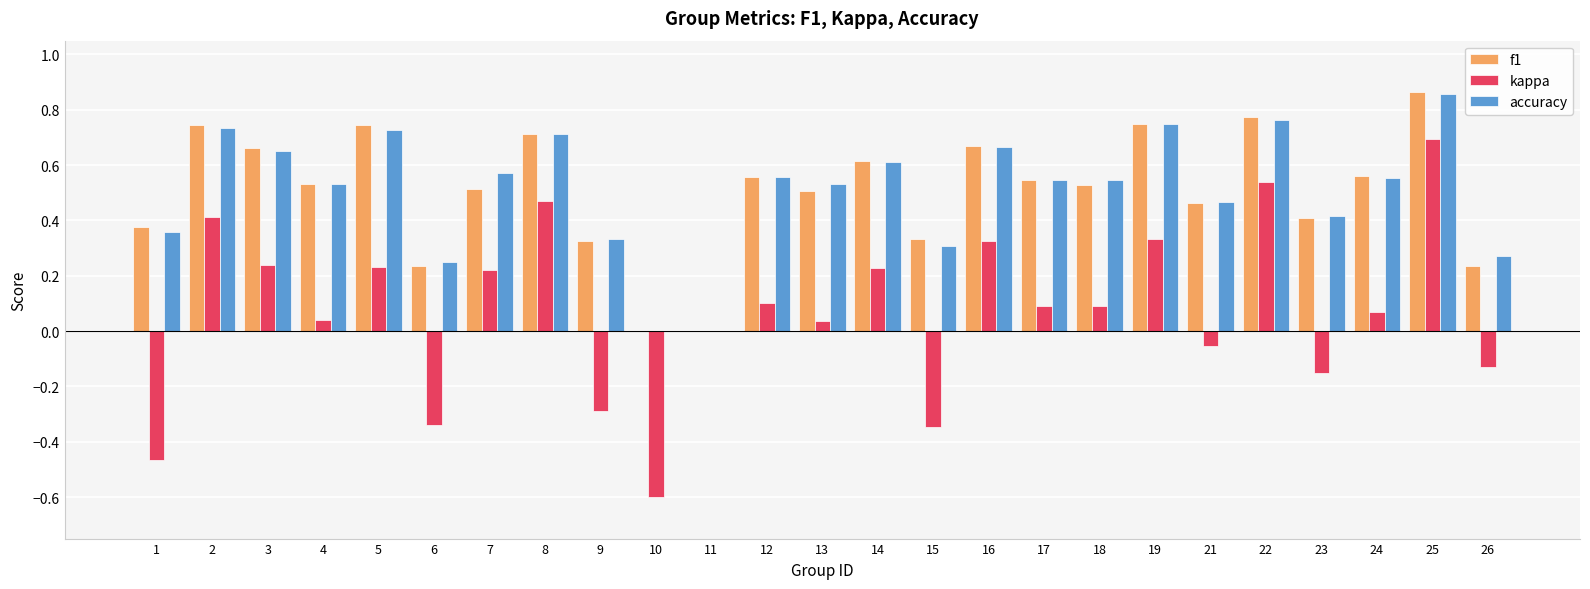

Are the bars grouped side by side (vs. stacked)?

Yes